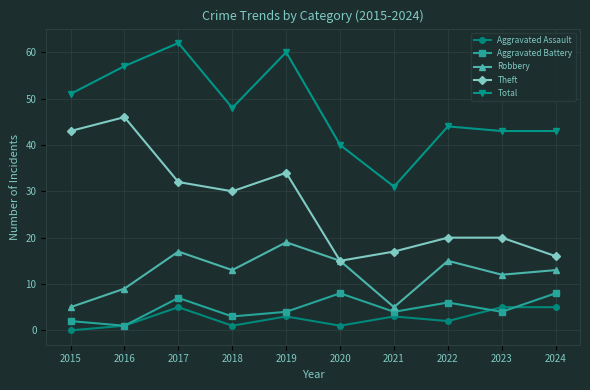

True or false: Theft and Total intersect in this chart.

False